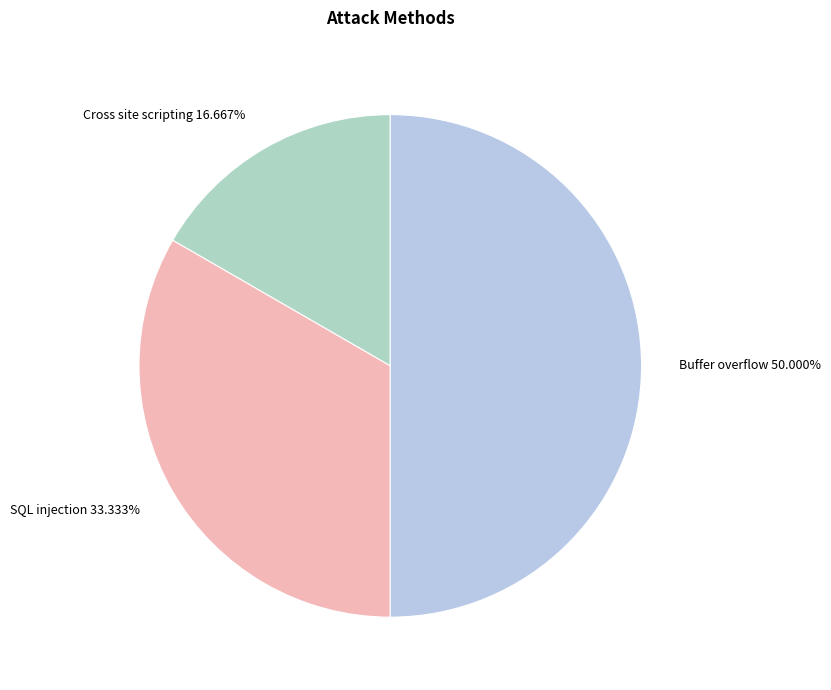

To the nearest percent, what is the combined percentage of SQL injection and Buffer overflow?

83%